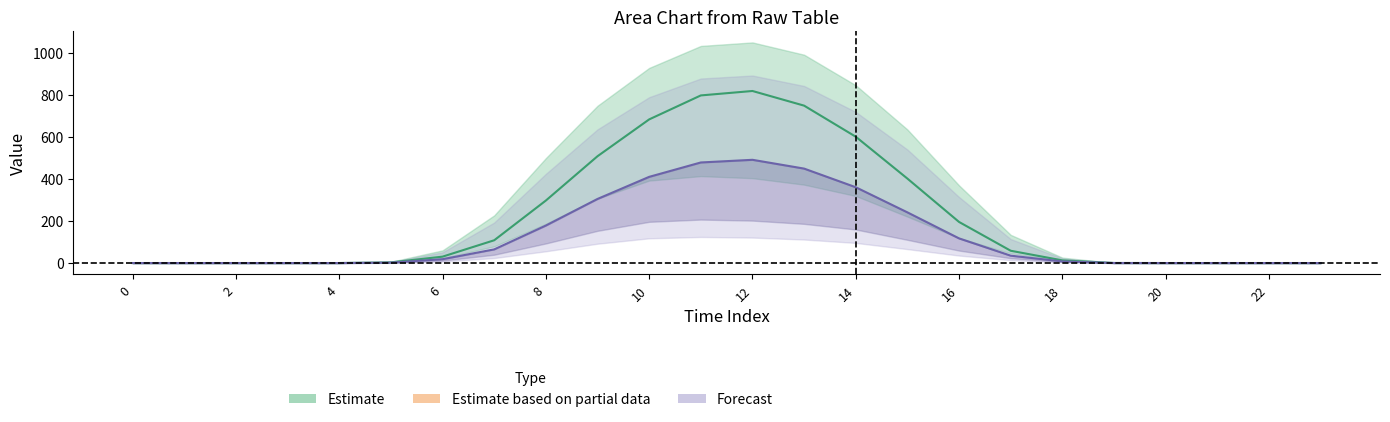

What is the value of the row_0.0 point at the 18th from the left?

58.4